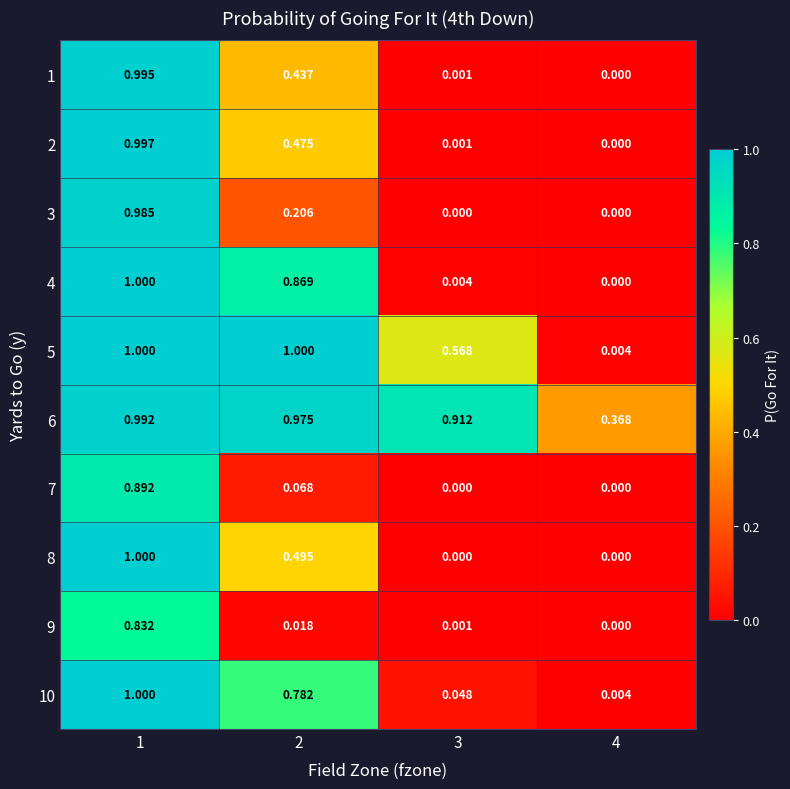

At how many categories does at least one series exceed 0?

4